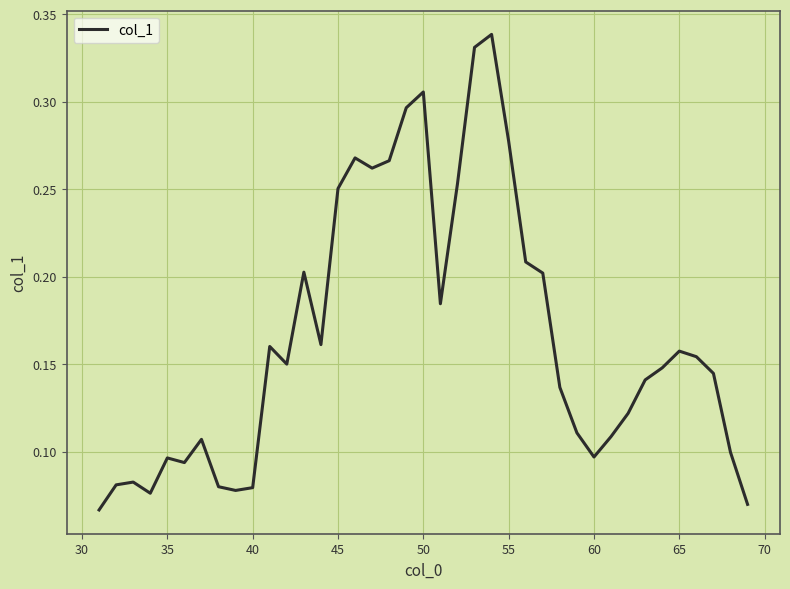

Reading left to right, what are all the values shown in this chart?

0.1	0.1	0.1	0.1	0.1	0.1	0.1	0.1	0.1	0.1	0.2	0.2	0.2	0.2	0.3	0.3	0.3	0.3	0.3	0.3	0.2	0.3	0.3	0.3	0.3	0.2	0.2	0.1	0.1	0.1	0.1	0.1	0.1	0.1	0.2	0.2	0.1	0.1	0.1